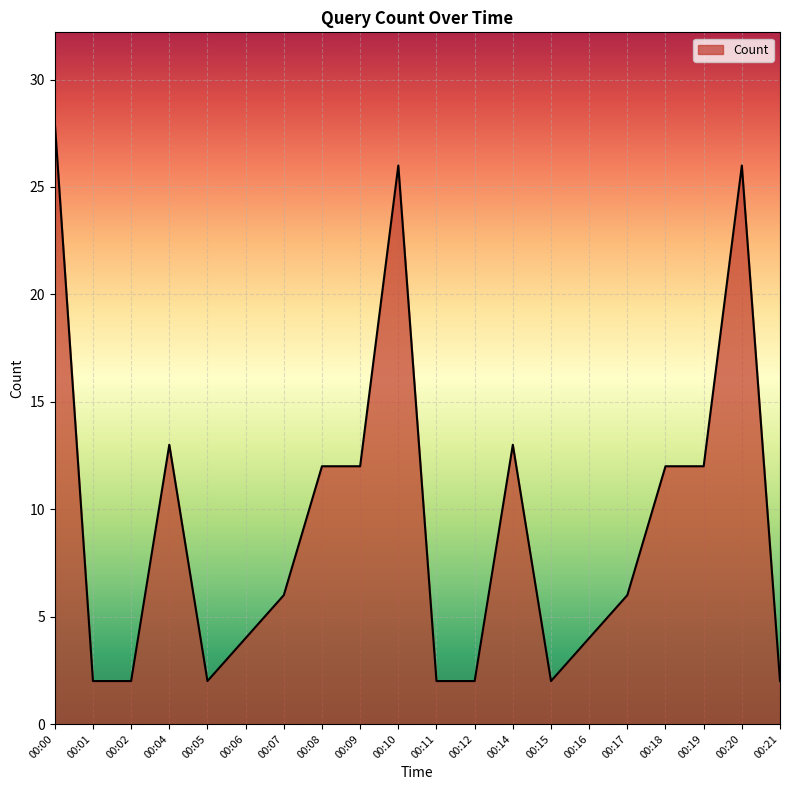

True or false: the data shows 28 at 00:00.

True